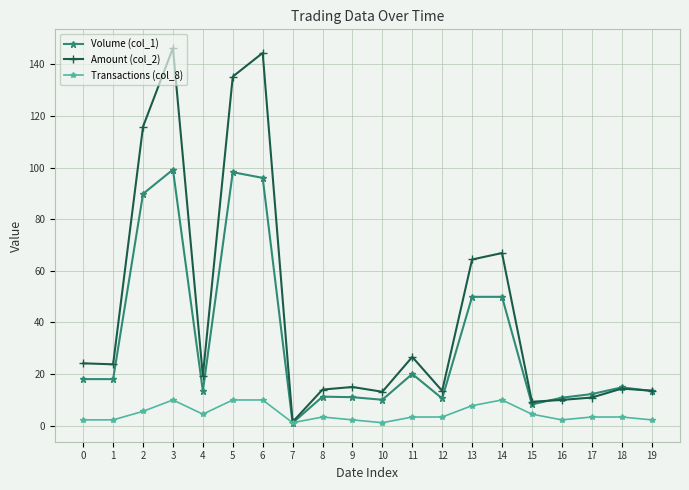

Is the value of Transactions (col_8) at 16 greater than the value of Volume (col_1) at 9?

No